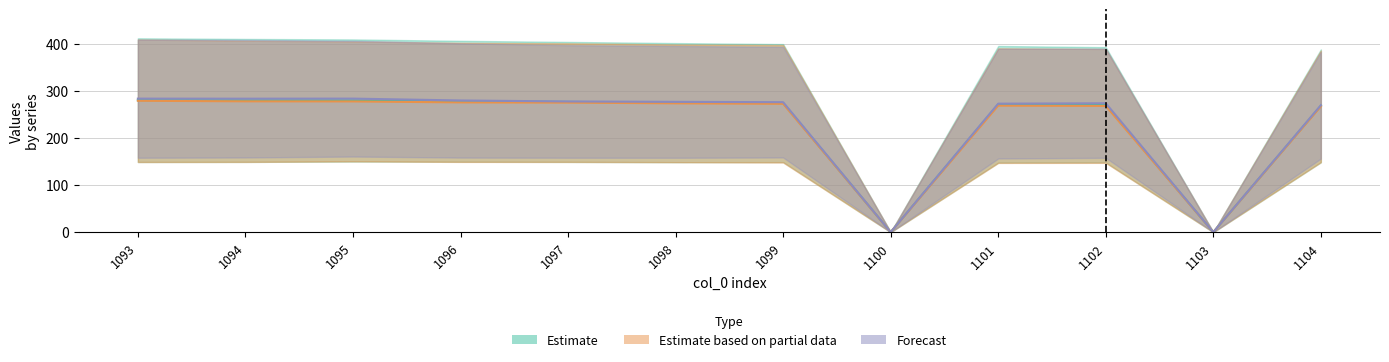

What is the difference between the maximum and minimum values in the col_12 series?

278.7